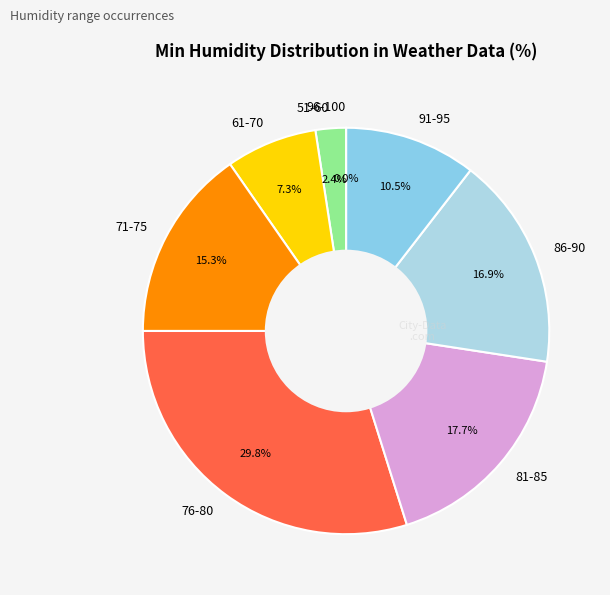

Approximately how many times larger is the value at 87 compared to 69?

2.0